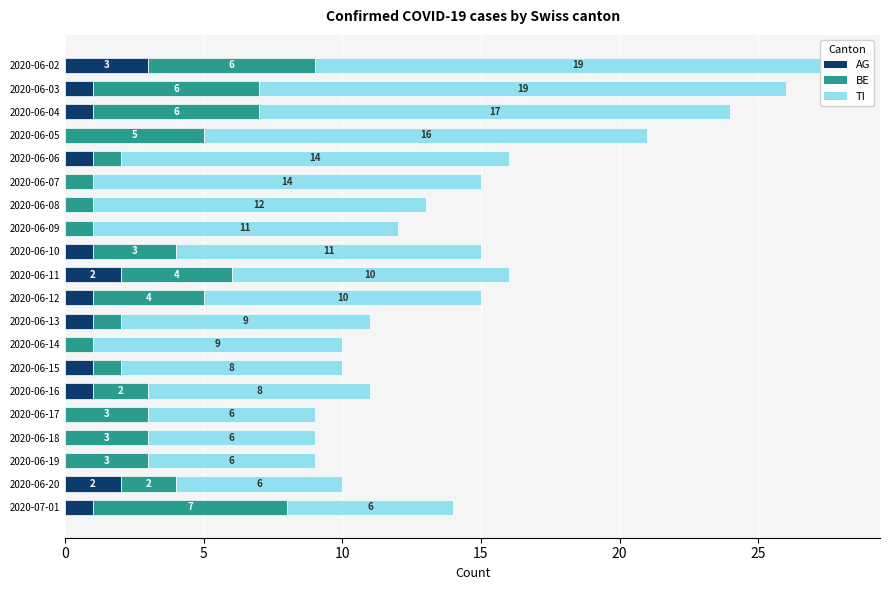

Which series changed the most between 2020-06-09 and 2020-06-12?

BE